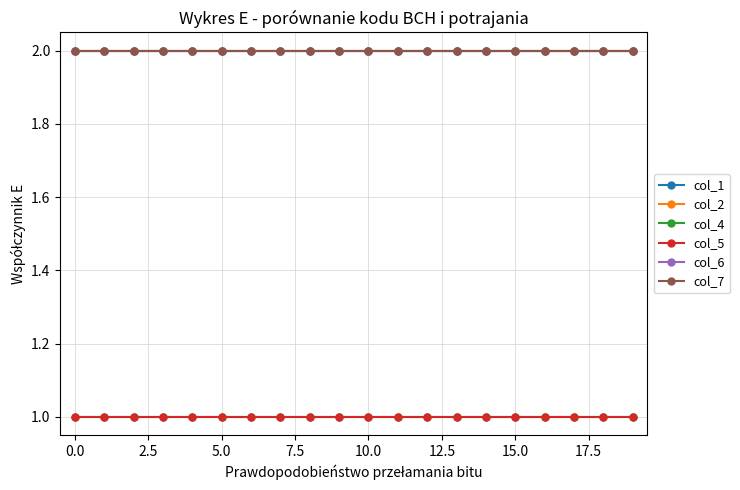

Is this an area chart (filled region under the line)?

No